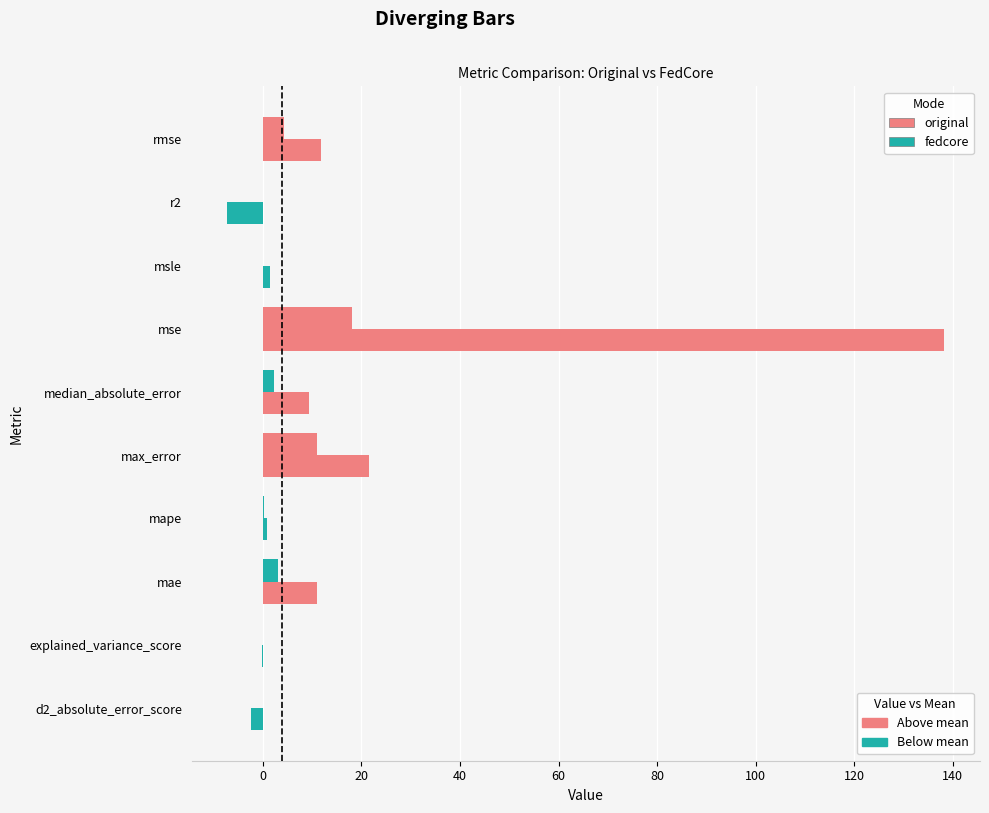

Which series has the widest spread of values?

fedcore